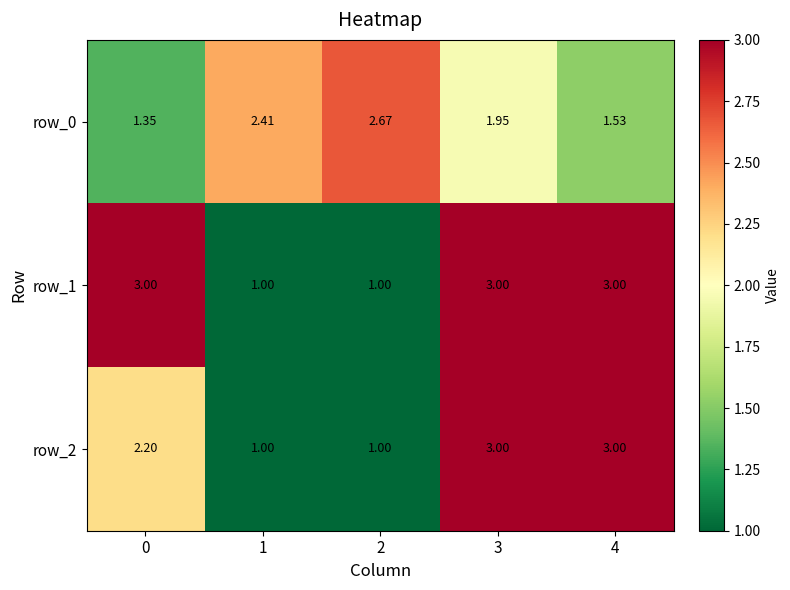

List the labels in order of row_0 value, largest first.

2, 1, 3, 4, 0